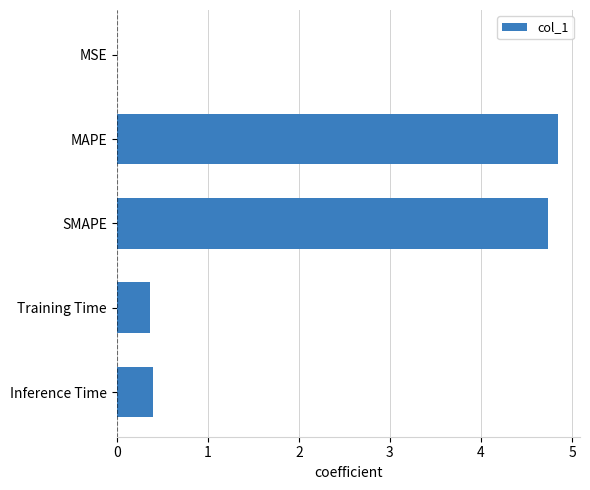

The value at Inference Time is 0.4. True or false?

True